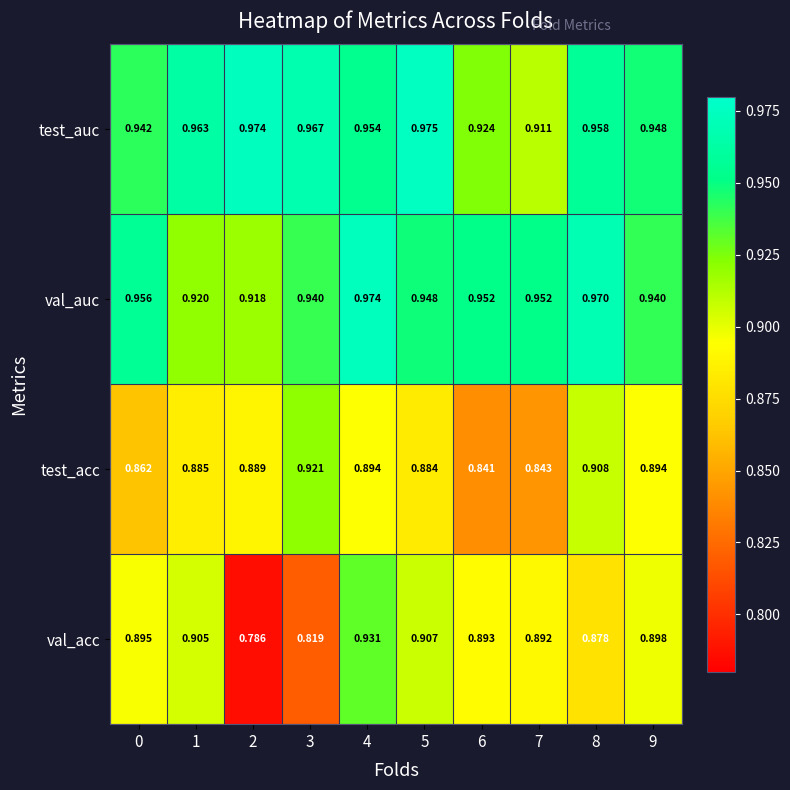

List the series in order of their peak value, highest first.

test_auc, val_auc, val_acc, test_acc